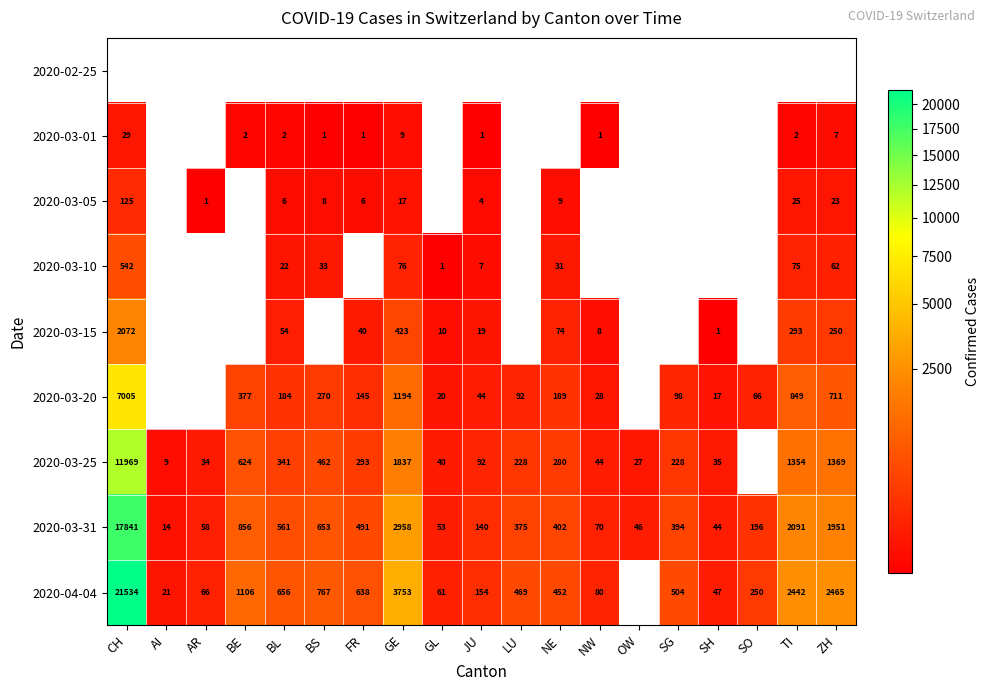

Where is 2020-03-31 nearest to the value 8927?

GE